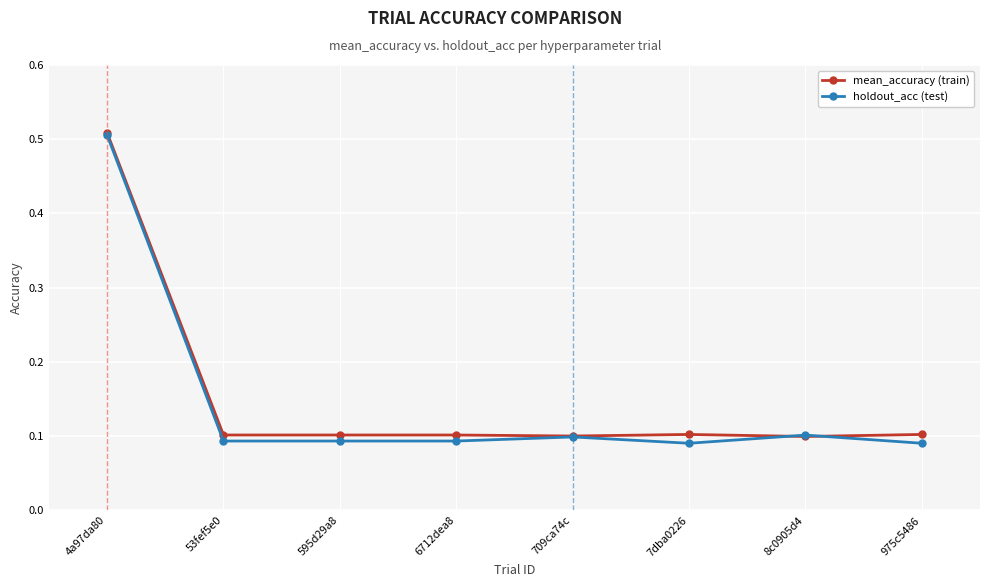

What is the label of the 3rd point from the left?

595d29a8